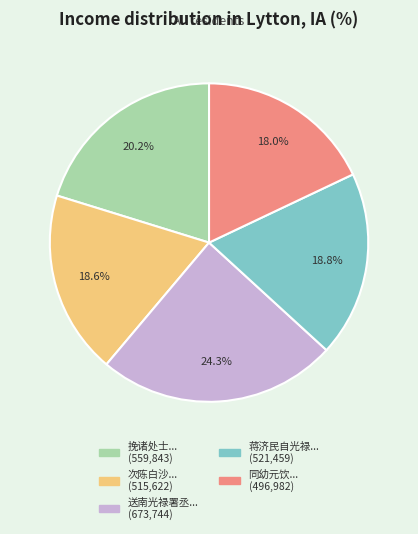

Is there a majority slice in this chart?

No